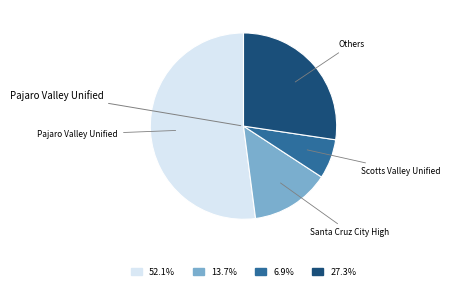

Is there any slice that represents more than half of the pie?

Yes